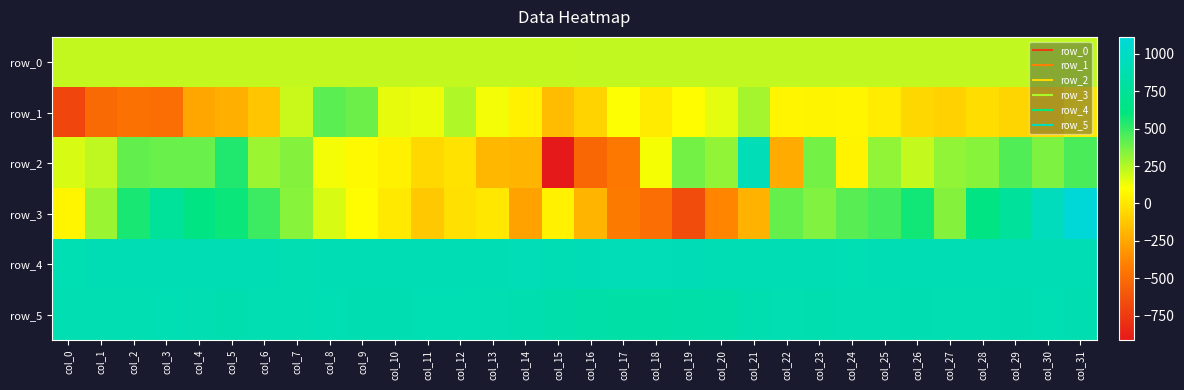

Rank the series at col_23 from highest to lowest value.

row_4, row_5, row_2, row_3, row_0, row_1